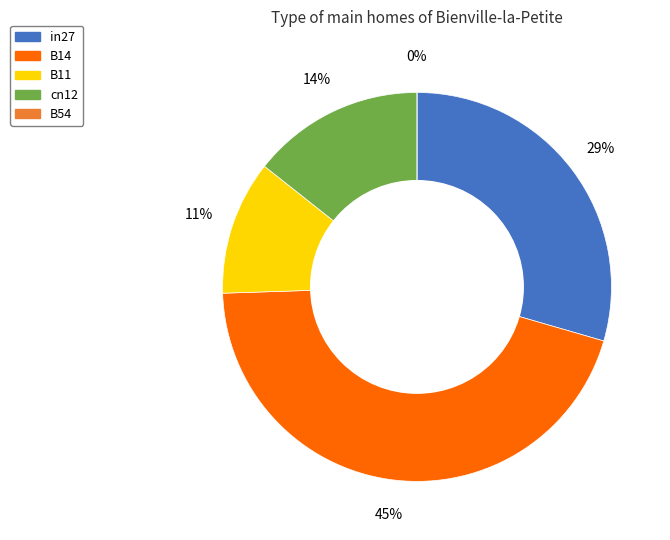

To the nearest percent, what is the average slice percentage?

20%